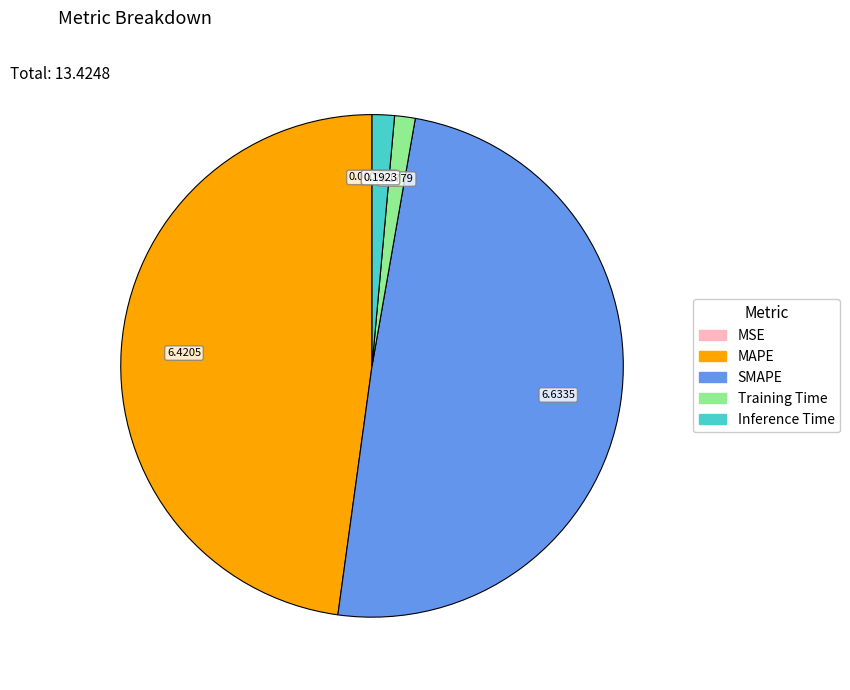

Is there a majority slice in this chart?

No